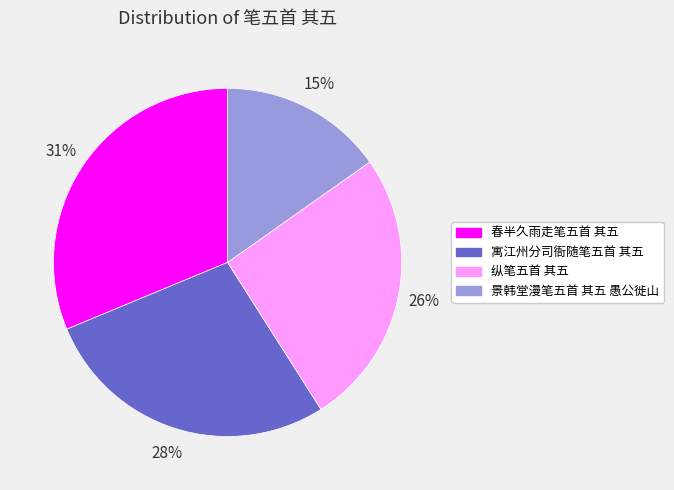

To the nearest percent, what portion does 纵笔五首 其五 represent?

26%